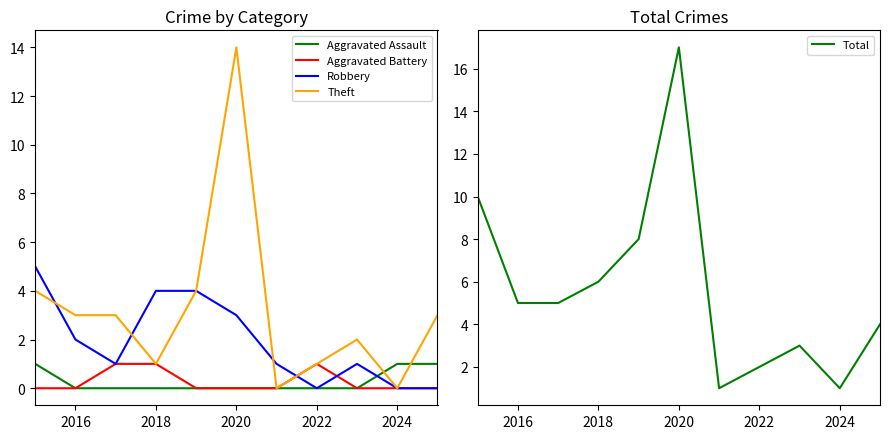

The value of Aggravated Assault at 2024 is 1. True or false?

True